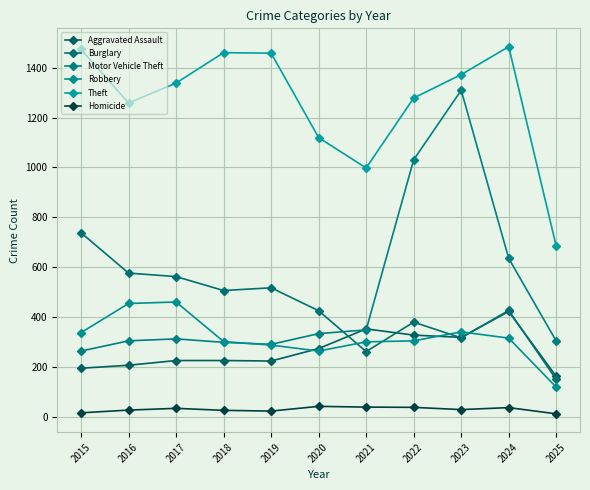

Rank the series by their maximum value, from lowest to highest.

Homicide, Aggravated Assault, Robbery, Burglary, Motor Vehicle Theft, Theft